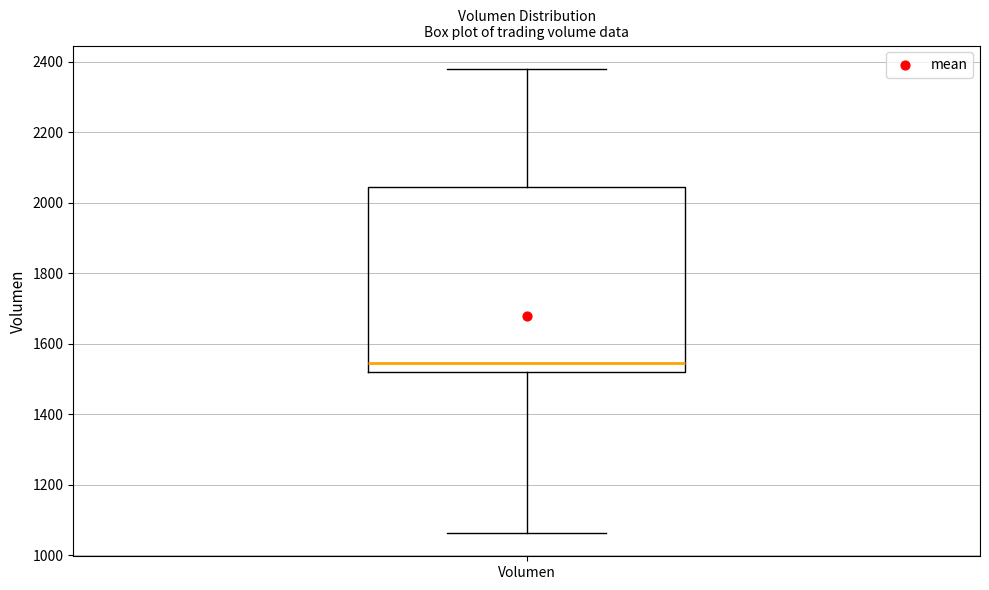

Transcribe this box plot: give where the median line is, the range the box spans, and where the two whiskers end, as read against the y-axis. The values are not printed on the chart, so give them approximately, as read against the axis.

median 1540, box 1520 to 2040, whiskers 1060 to 2380